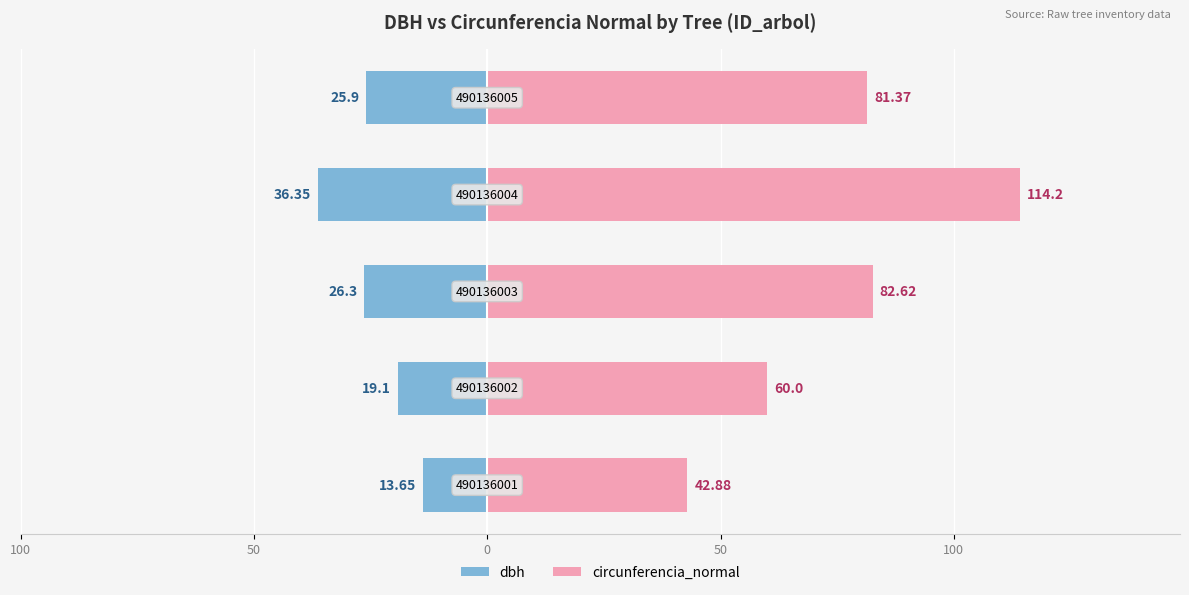

What are all the series names shown in the legend?

dbh, circunferencia_normal